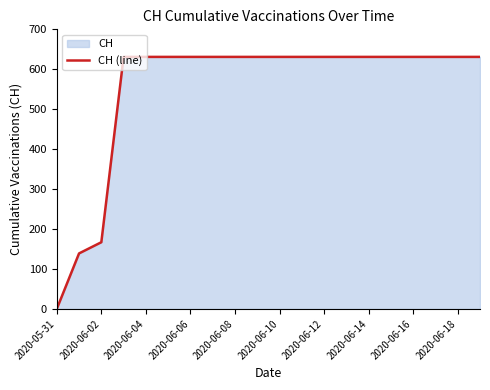

What is the difference between the values at 2020-05-31 and 2020-06-04?

631